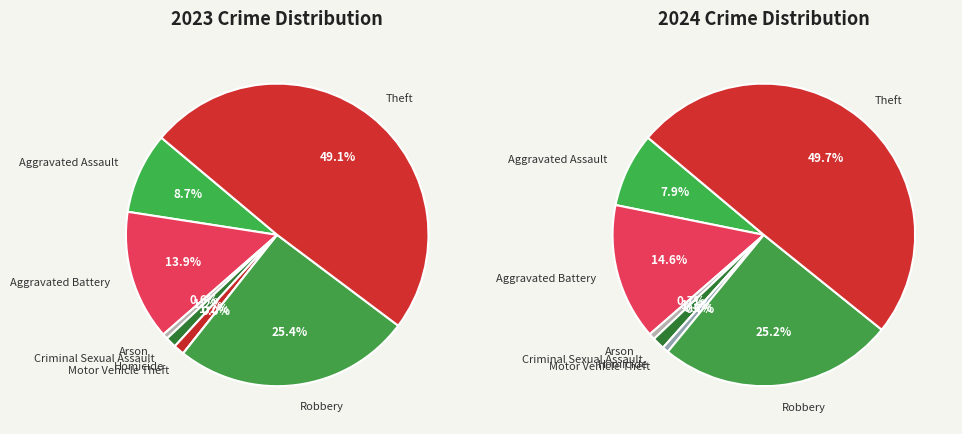

How many slices are in this pie chart?

8